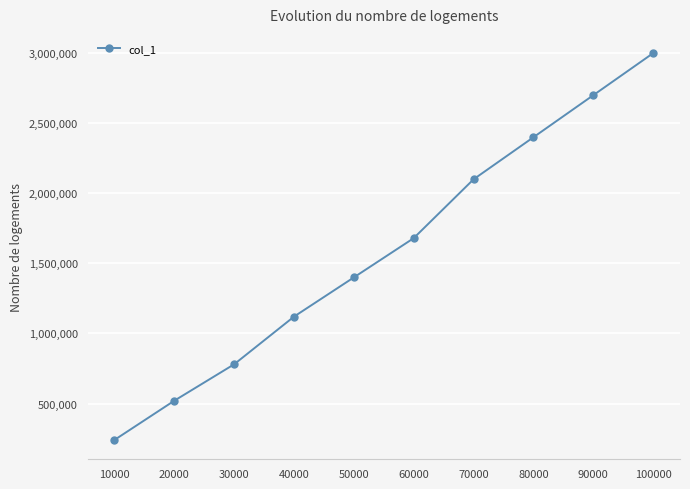

What is the value of the 3rd point from the left?

780043